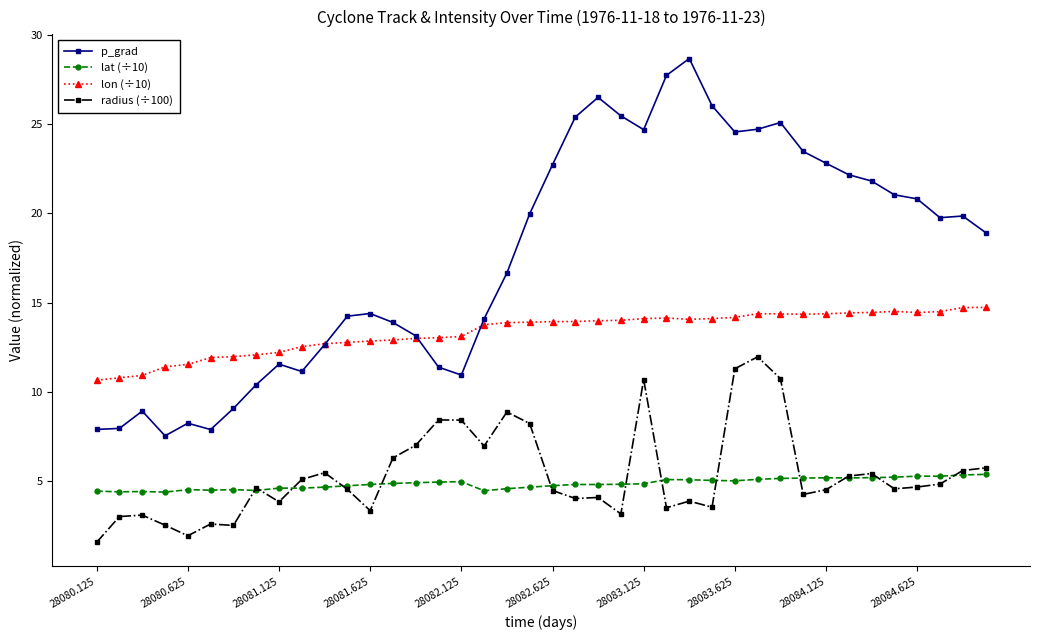

True or false: p_grad and radius (÷100) intersect in this chart.

False